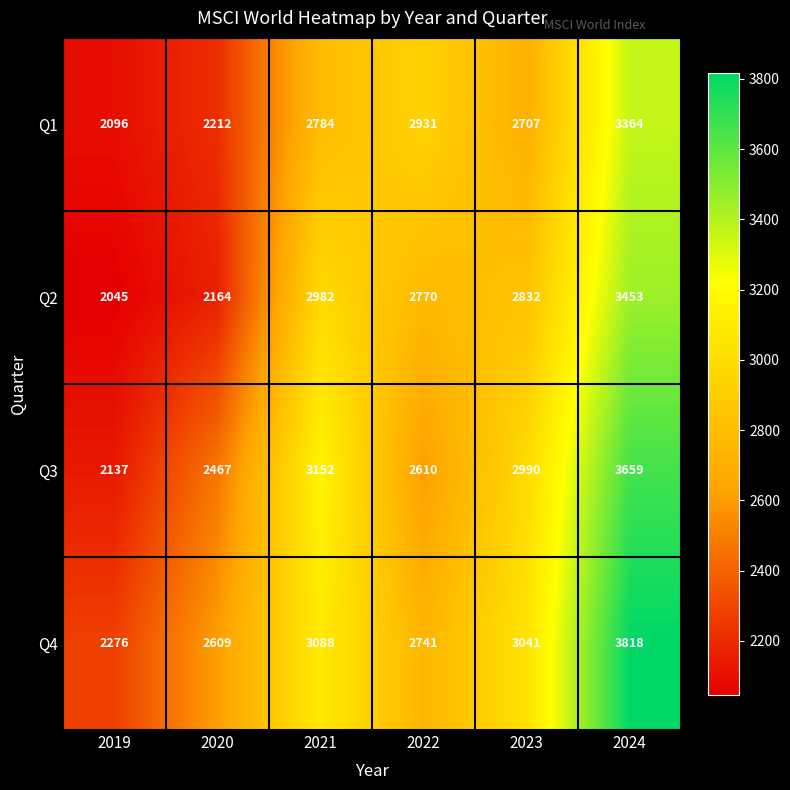

The Q1 series shows 901 at 2023. True or false?

False